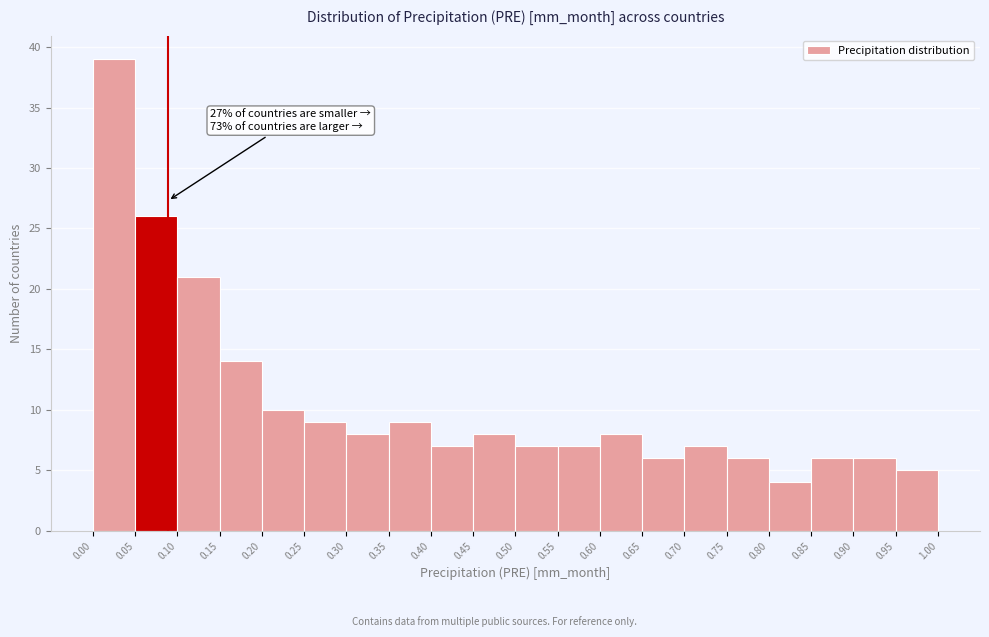

Over which range of the x-axis is the bar tallest?

0.00 to 0.05